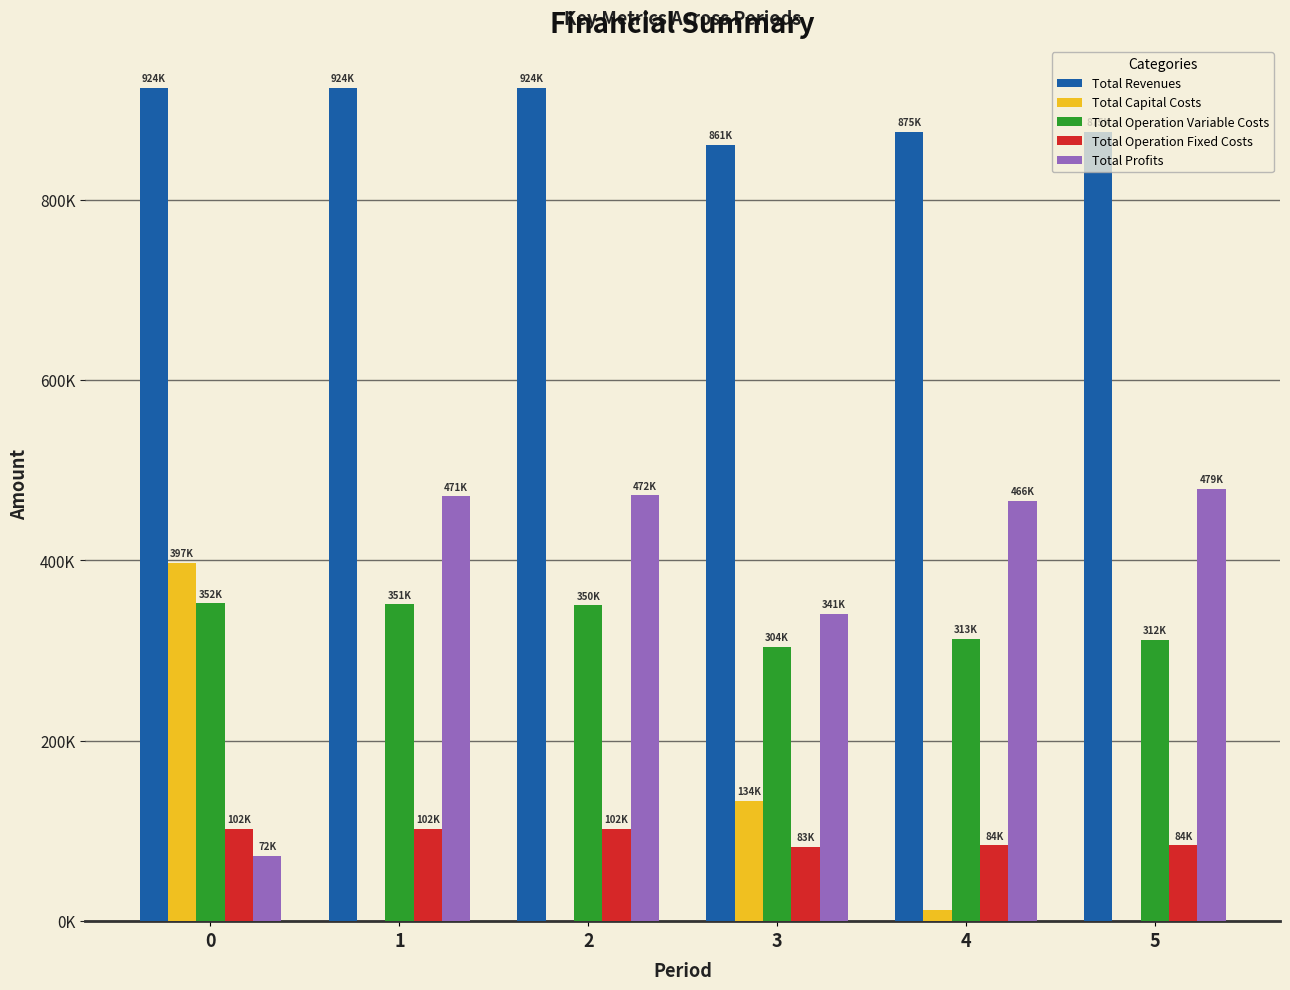

Are the bars grouped side by side (vs. stacked)?

Yes